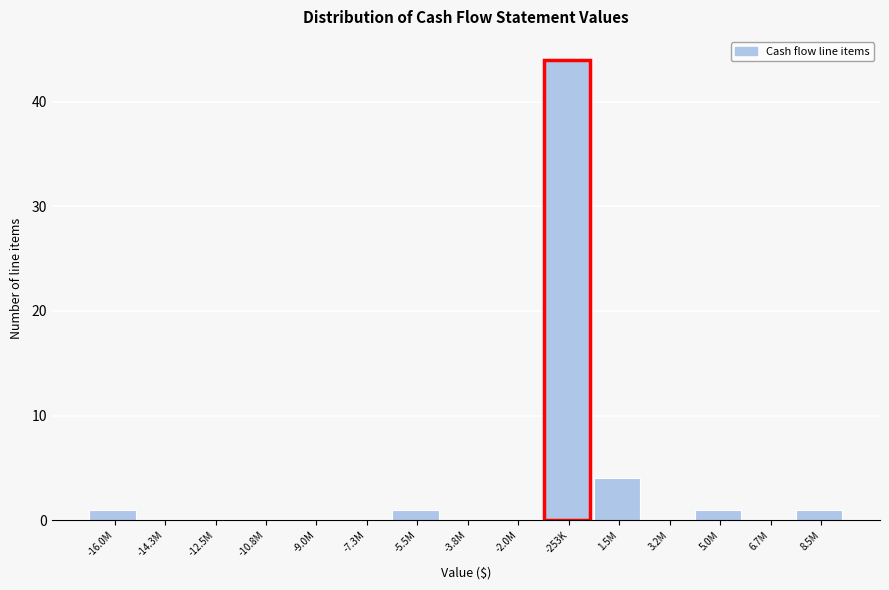

Reading left to right, what are all the values shown in this chart?

-16.0M=1	-14.3M=0	-12.5M=0	-10.8M=0	-9.0M=0	-7.3M=0	-5.5M=1	-3.8M=0	-2.0M=0	-253K=44	1.5M=4	3.2M=0	5.0M=1	6.7M=0	8.5M=1